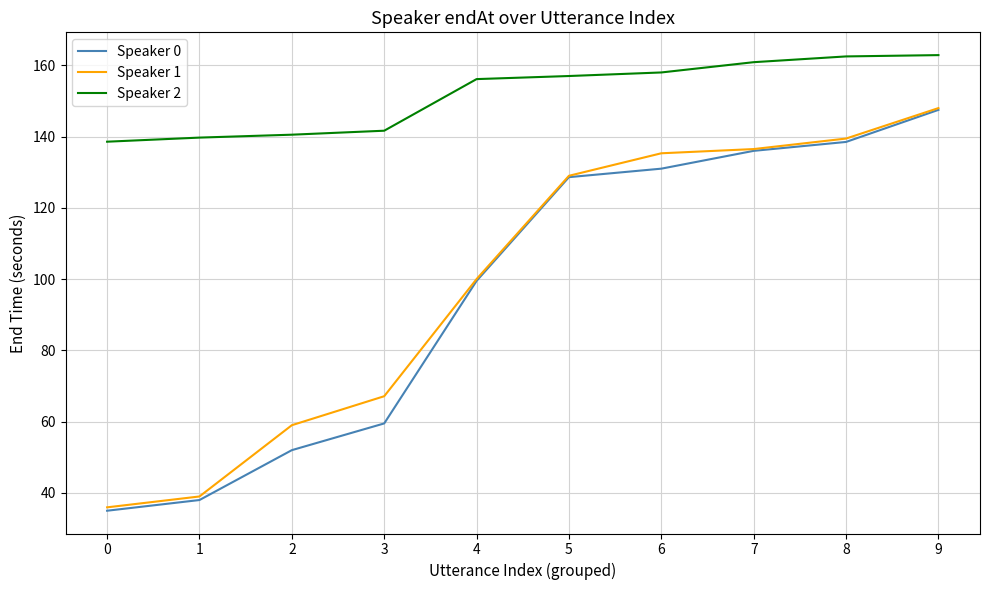

At which label does Speaker 2 first exceed 157?

5